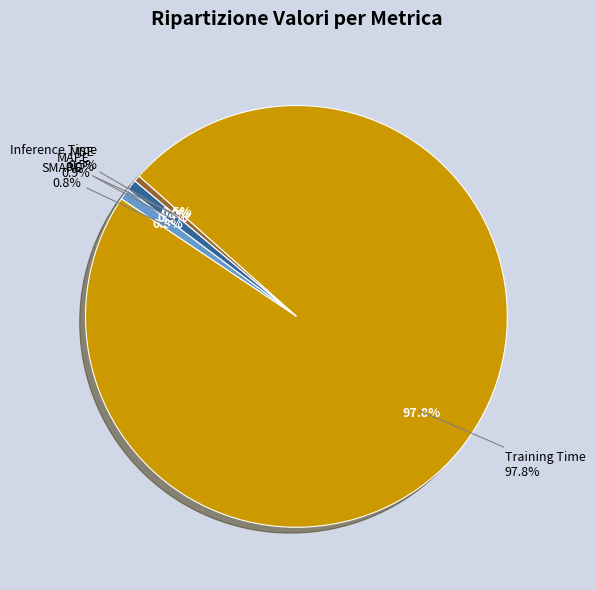

How many slices are in this pie chart?

5